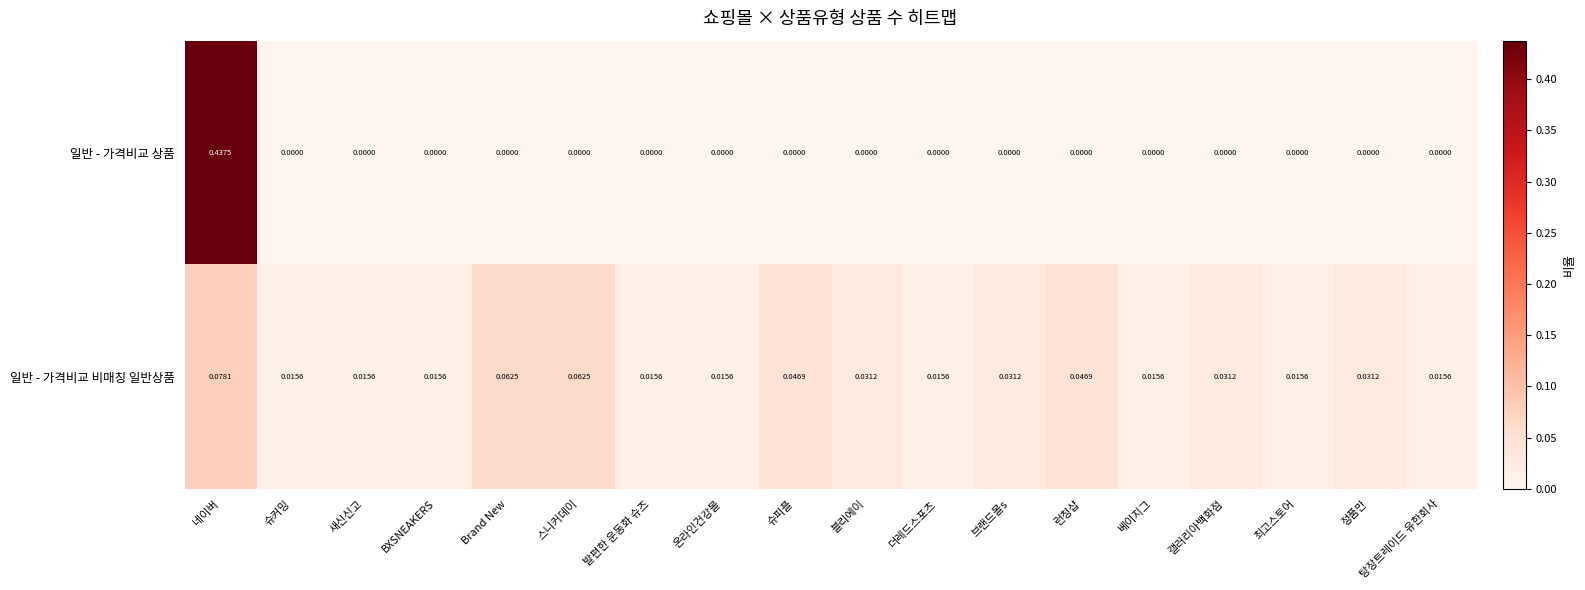

At 온라인건강몰, list the series in order from largest to smallest.

일반 - 가격비교 비매칭 일반상품, 일반 - 가격비교 상품